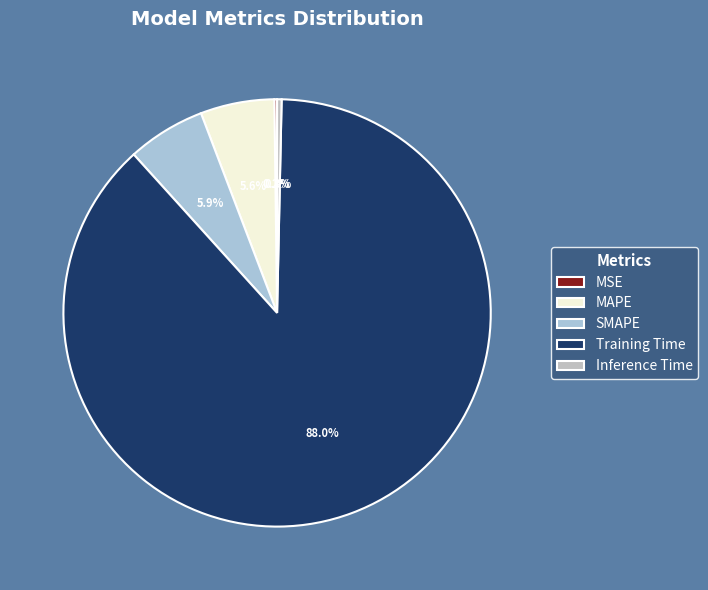

What is the largest slice in the pie chart?

Training Time